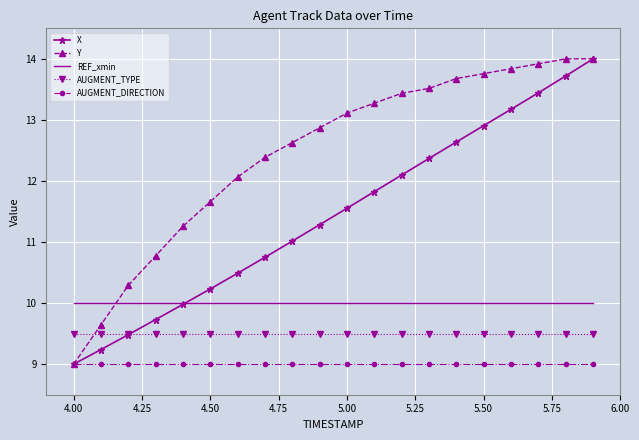

True or false: REF_xmin and AUGMENT_TYPE intersect in this chart.

False